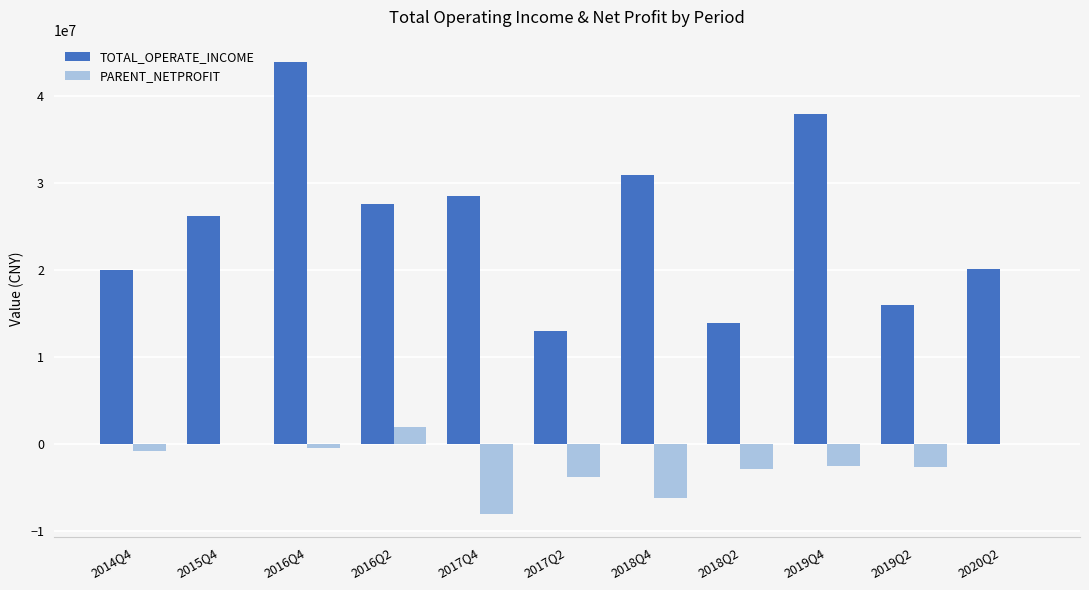

Which series has the widest spread of values?

TOTAL_OPERATE_INCOME